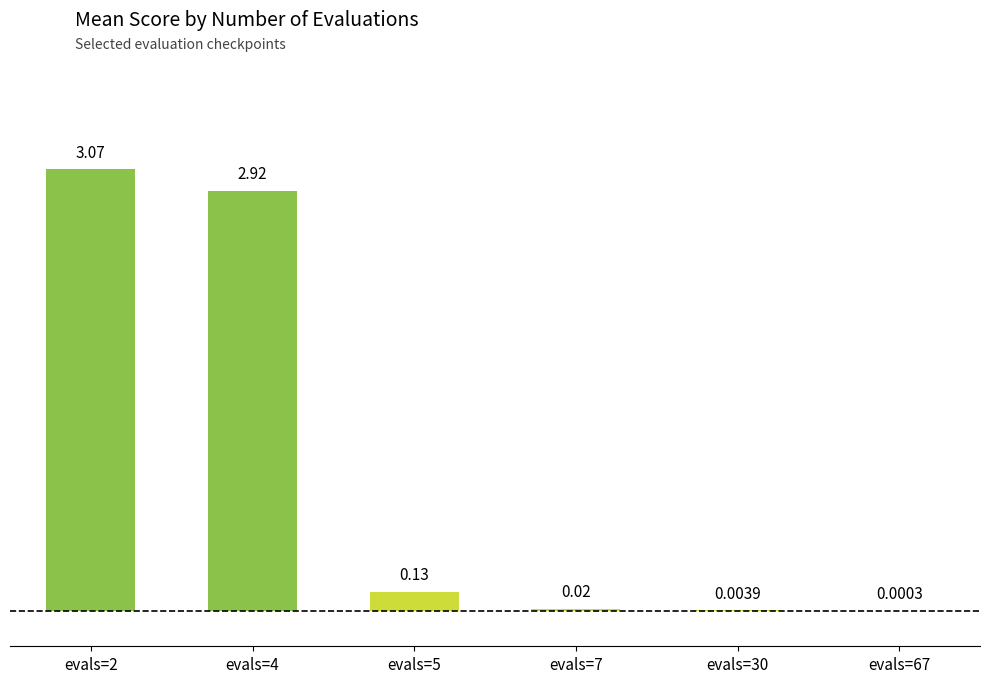

What is the change in value from evals=5 to evals=67?

-0.1